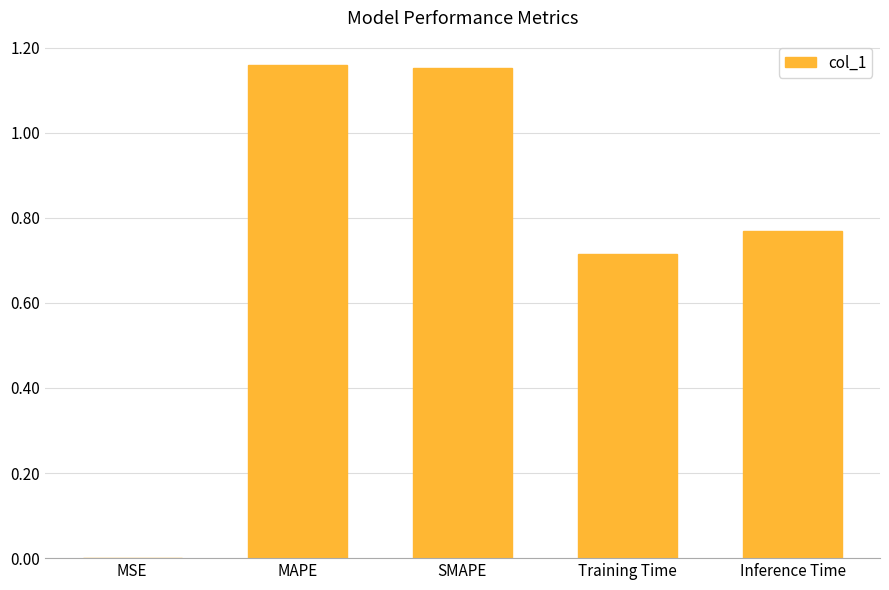

What is the sum of all values?

3.8